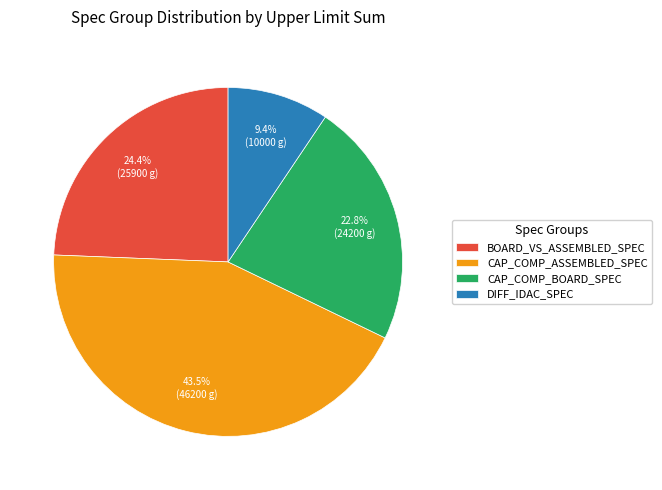

Does any single category account for the majority?

No